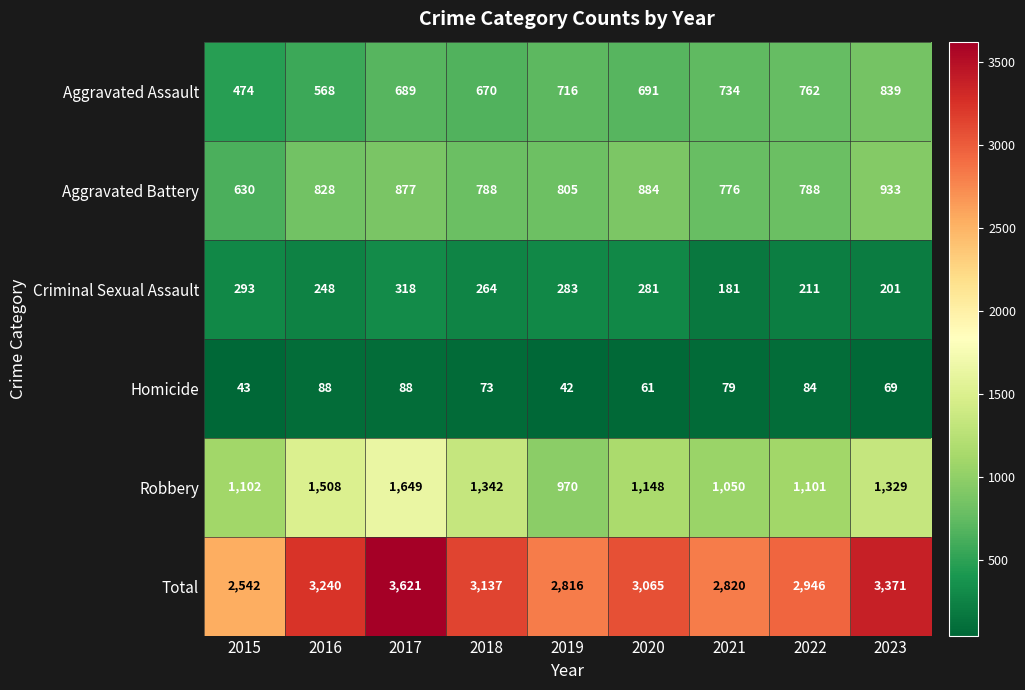

At 2018, list the series in order from largest to smallest.

Total, Robbery, Aggravated Battery, Aggravated Assault, Criminal Sexual Assault, Homicide